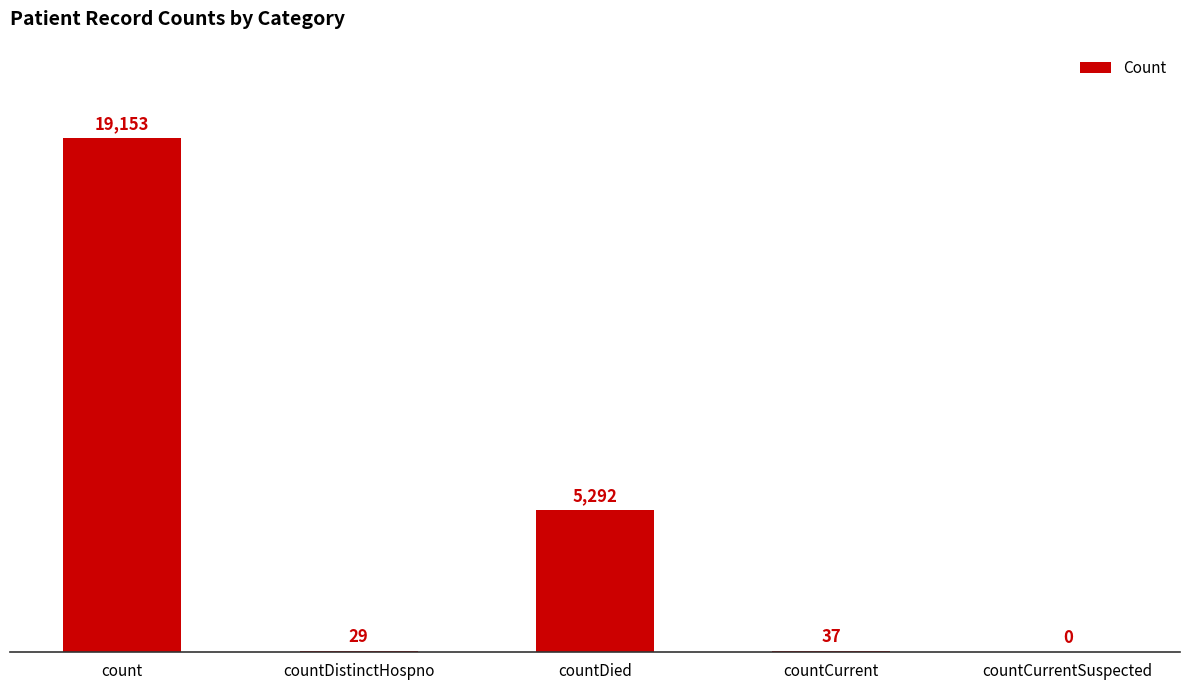

Reading right to left, transcribe all the data shown in this chart.

0	37	5292	29	19153